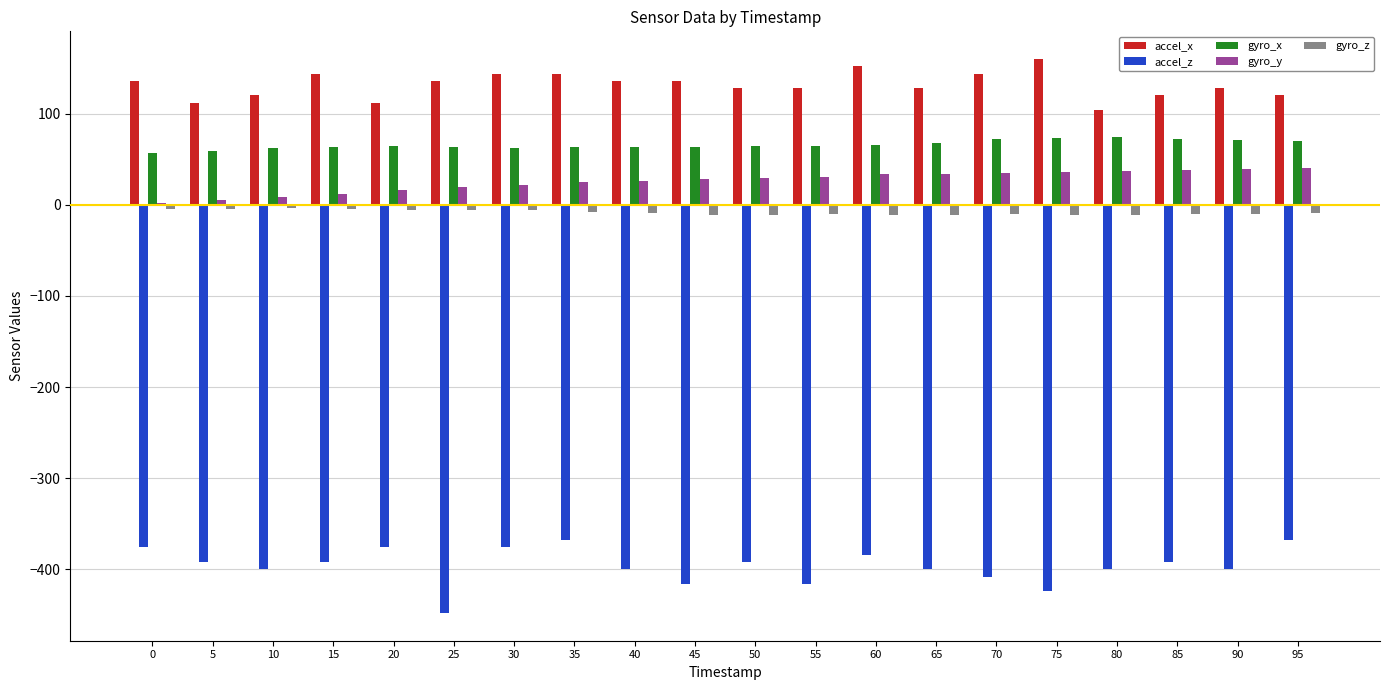

What is the sum of all accel_x values?

2632